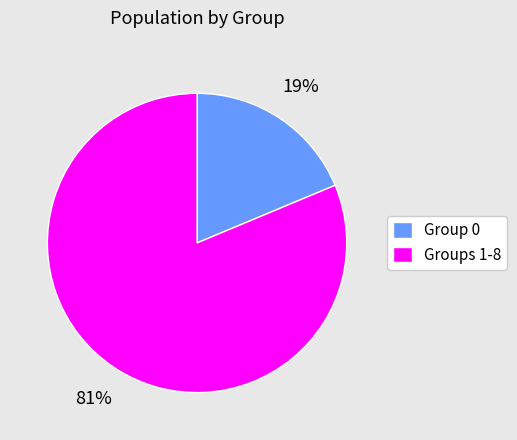

Do Groups 1-8 and Group 0 together represent more than half of the pie?

Yes